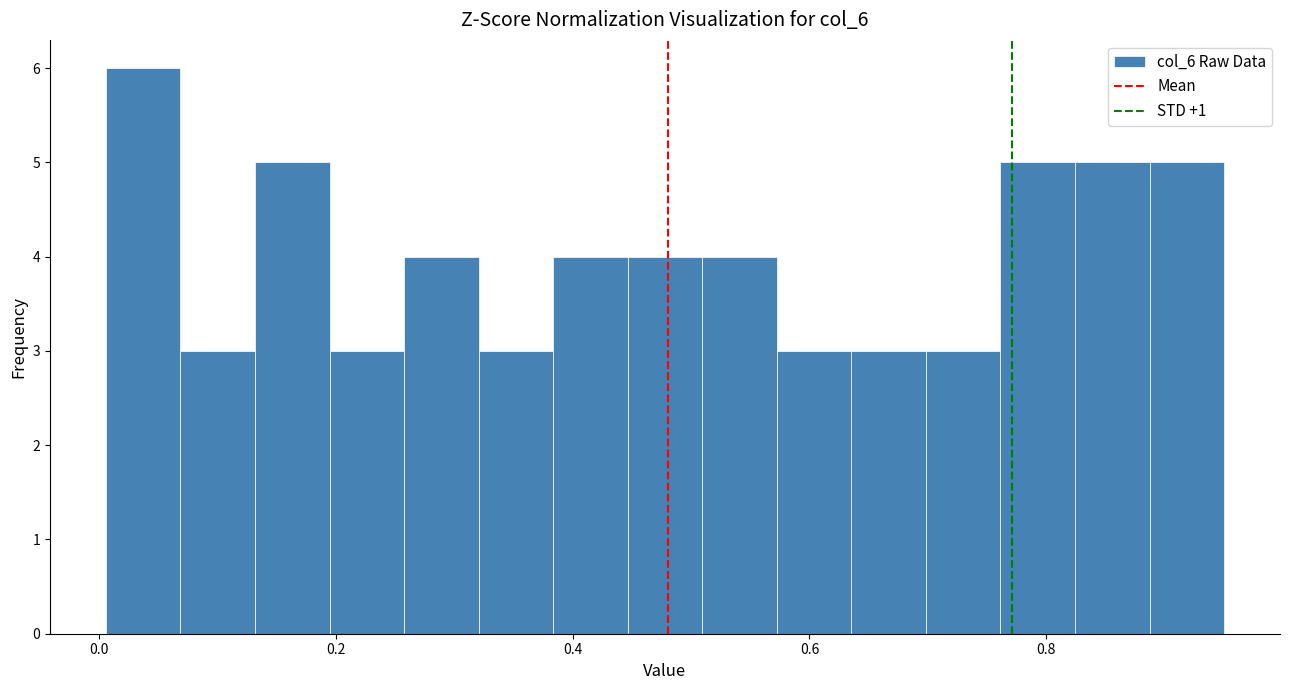

Read against the x-axis, roughly where is the centre of the tallest bar?

0.04